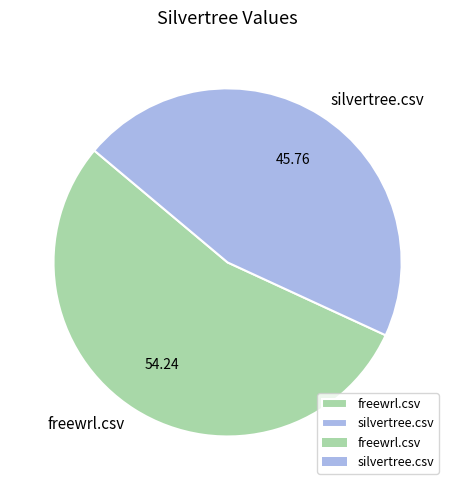

Which slice represents more than half of the pie?

freewrl.csv